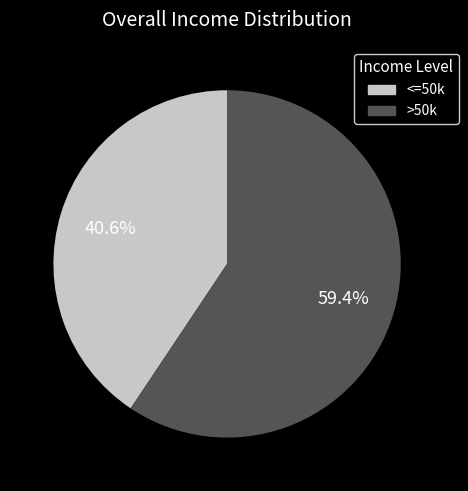

Is there any slice that represents more than half of the pie?

Yes